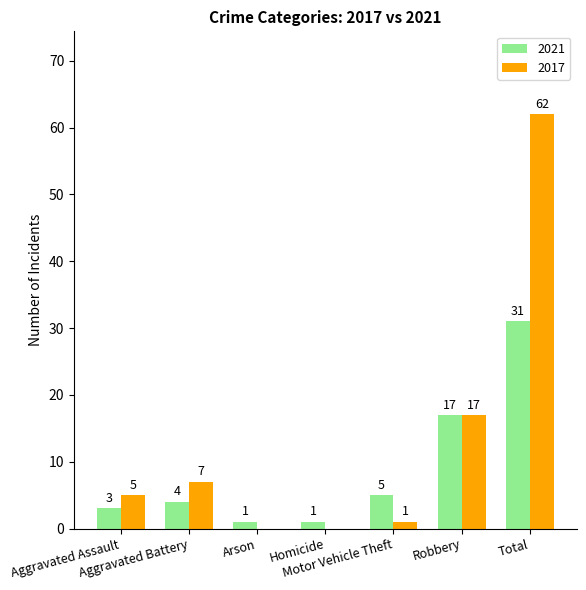

Which series has the largest total across all categories?

2017